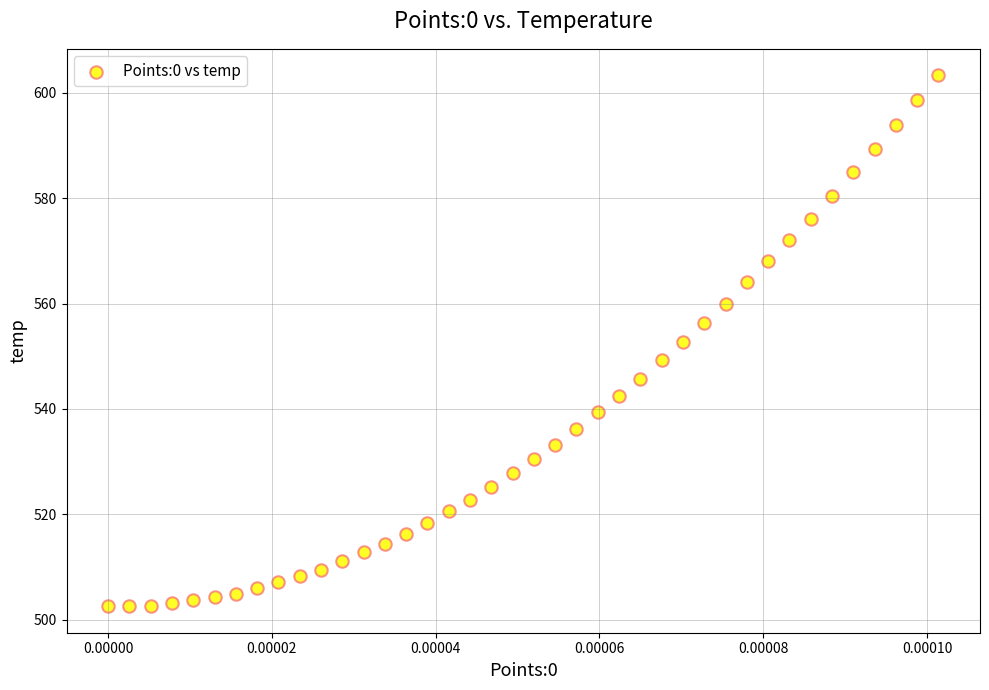

What is the range of Y values (max minus min)?

100.7